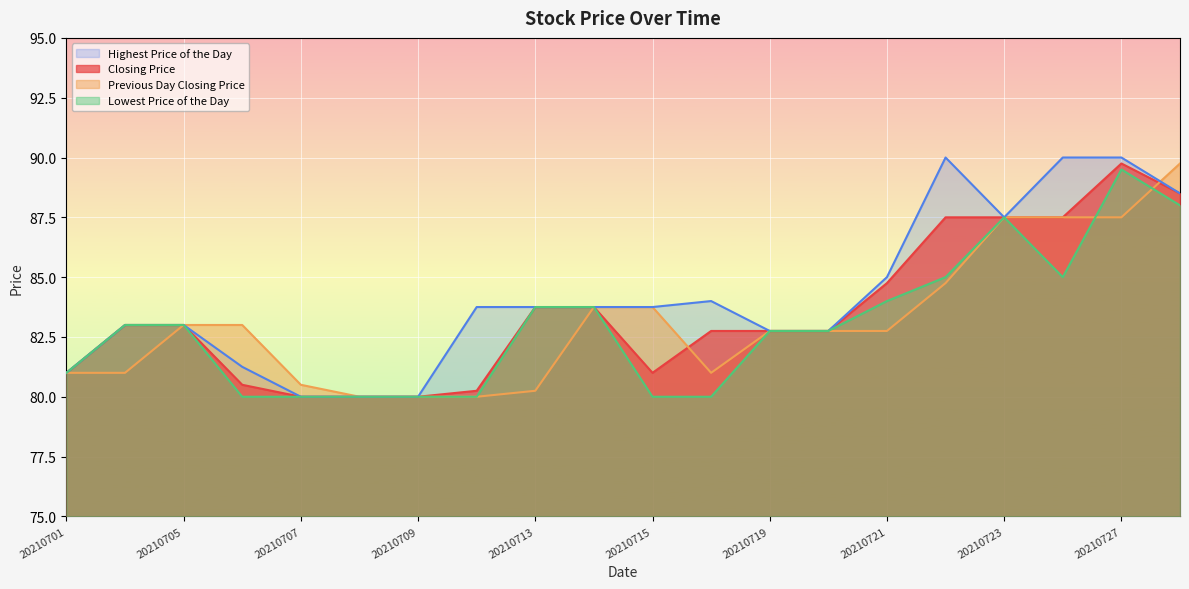

At which label does Previous Day Closing Price first exceed 82?

20210705